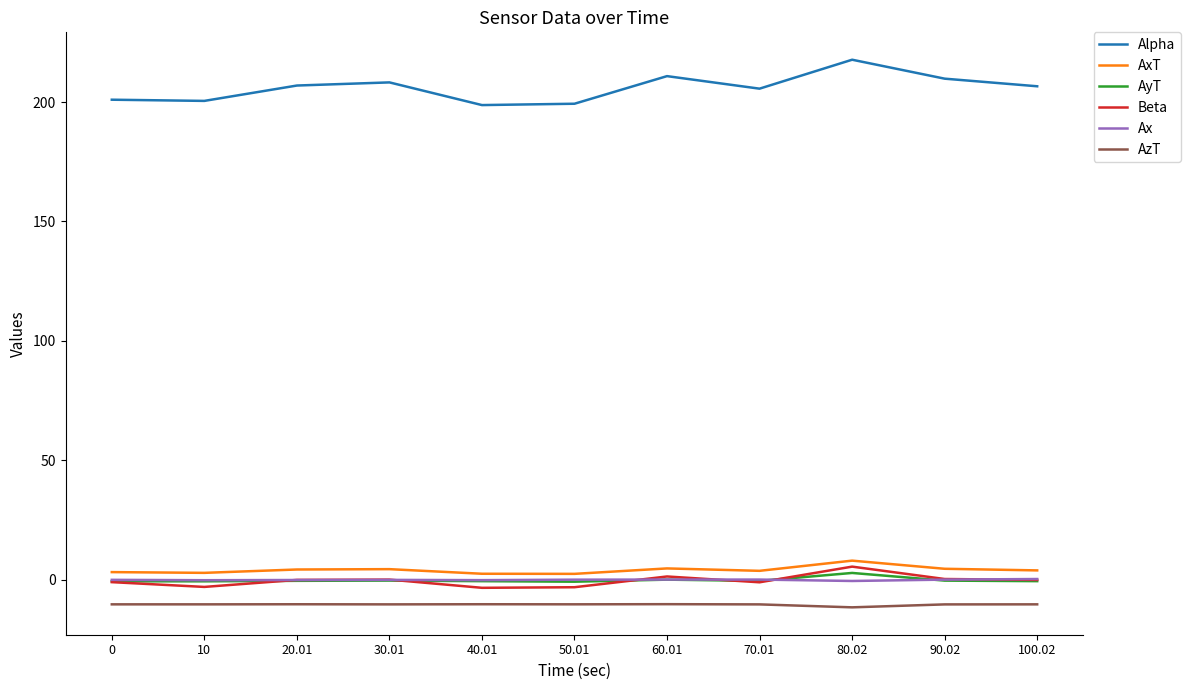

What is the difference between the maximum and minimum values in the AxT series?

5.5